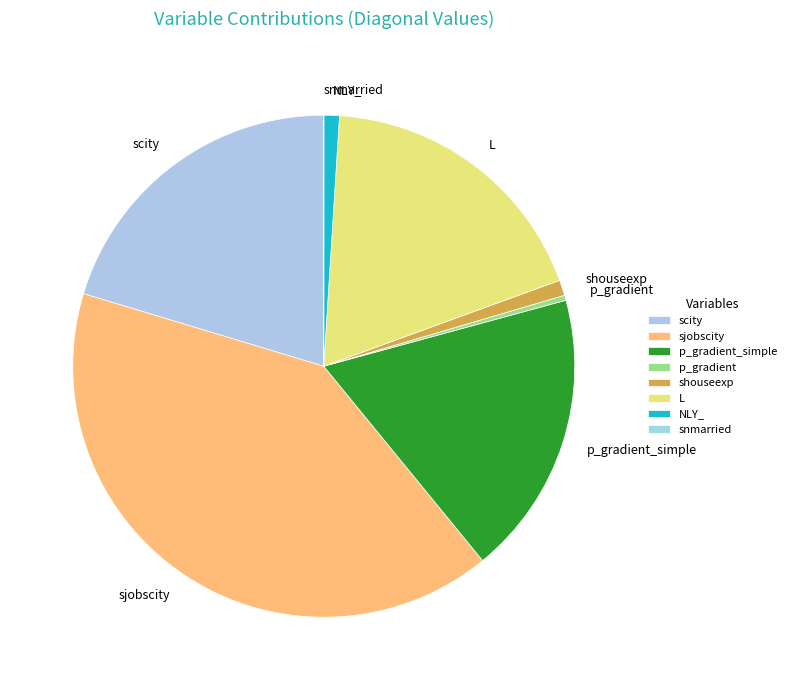

Do L and scity together represent more than half of the pie?

No